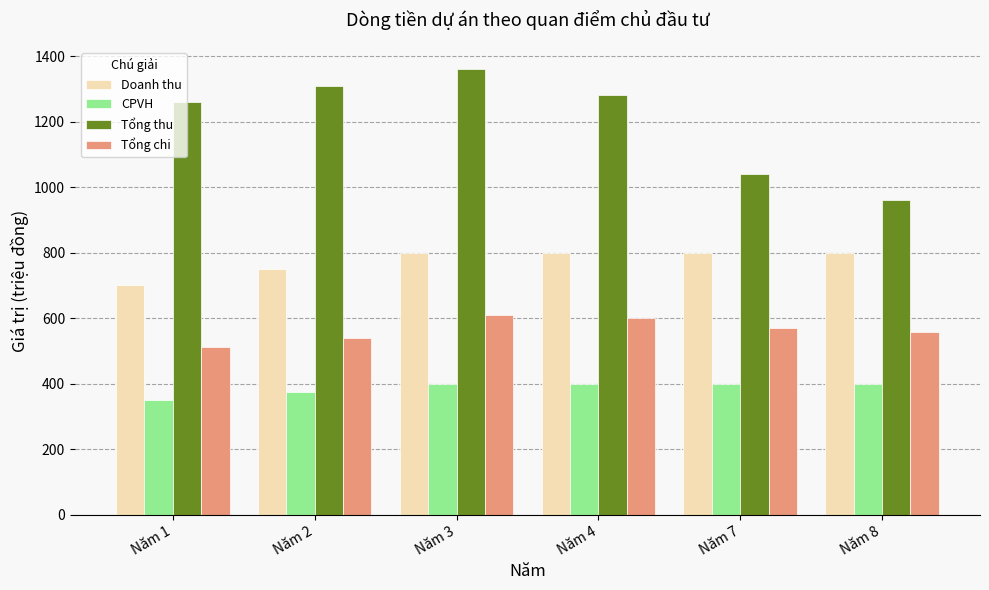

What is the value of the Tổng thu bar at the 2nd from the left?

1310.0